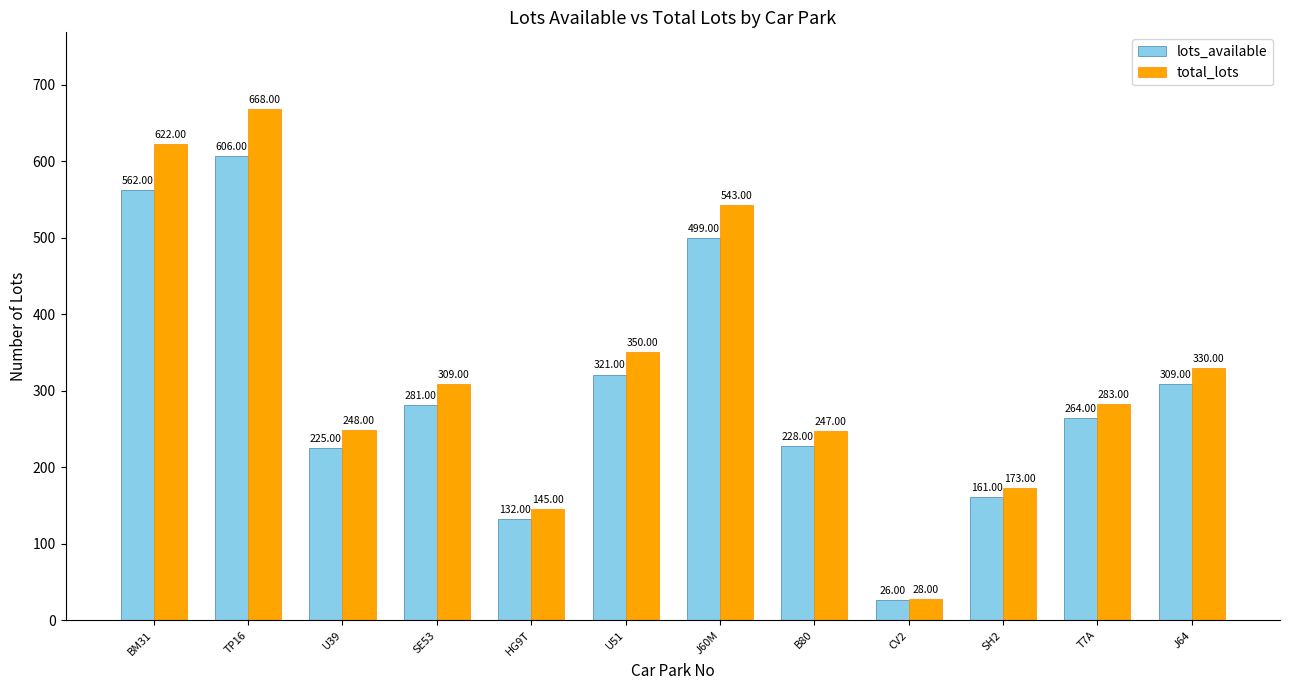

List the series in order of their overall mean, lowest first.

lots_available, total_lots